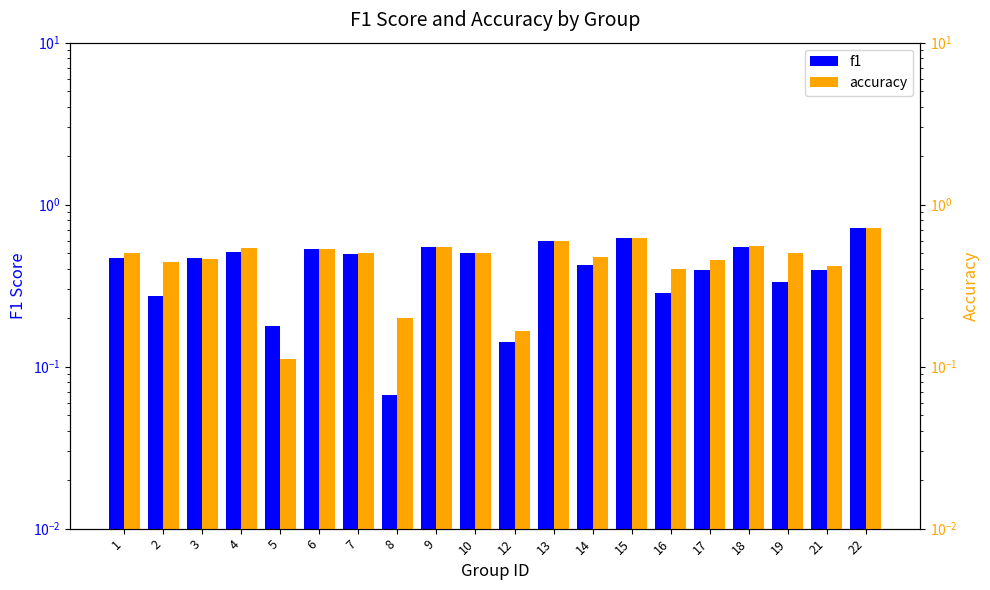

True or false: f1 has a value of 0.3 at 2.

True